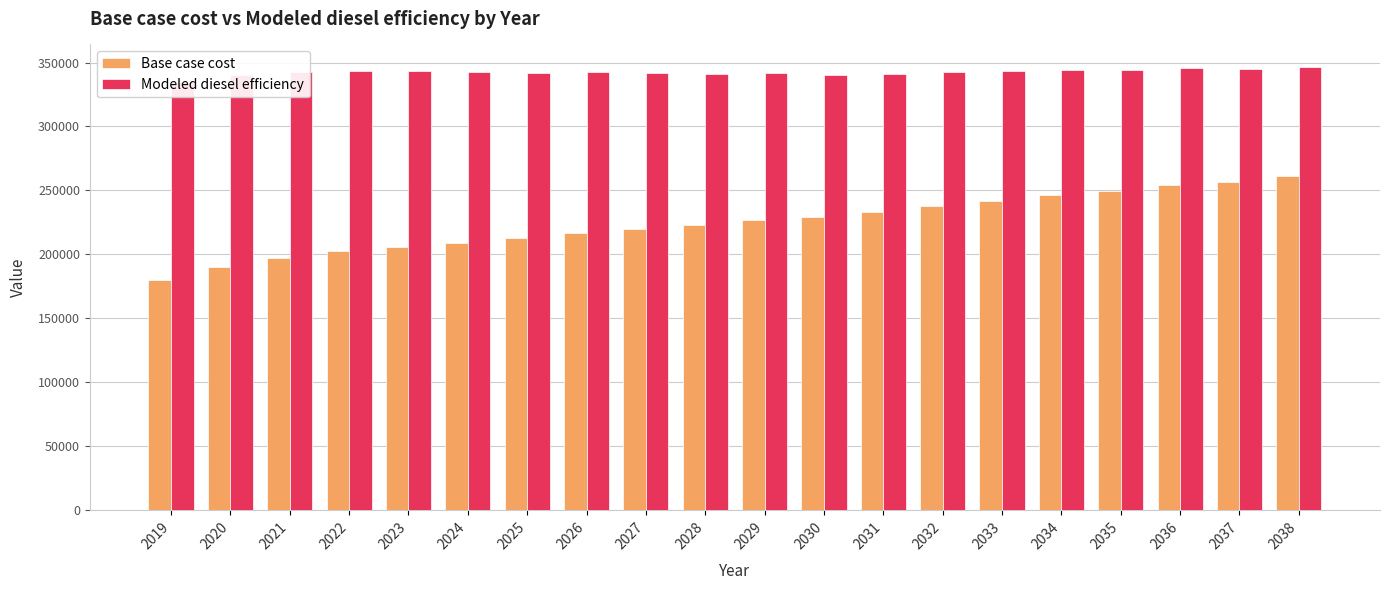

Which series has the widest spread of values?

Base case cost